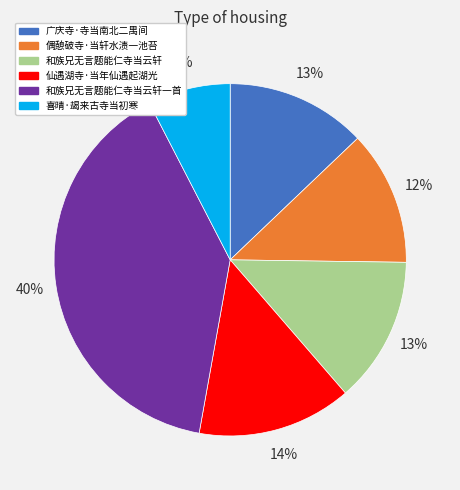

What percentage is the 广庆寺·寺当南北二禺间 slice, to the nearest percent?

13%